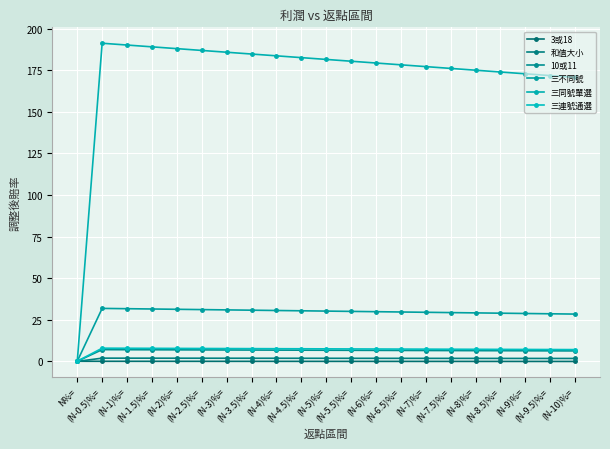

Does the chart have visible grid lines?

Yes